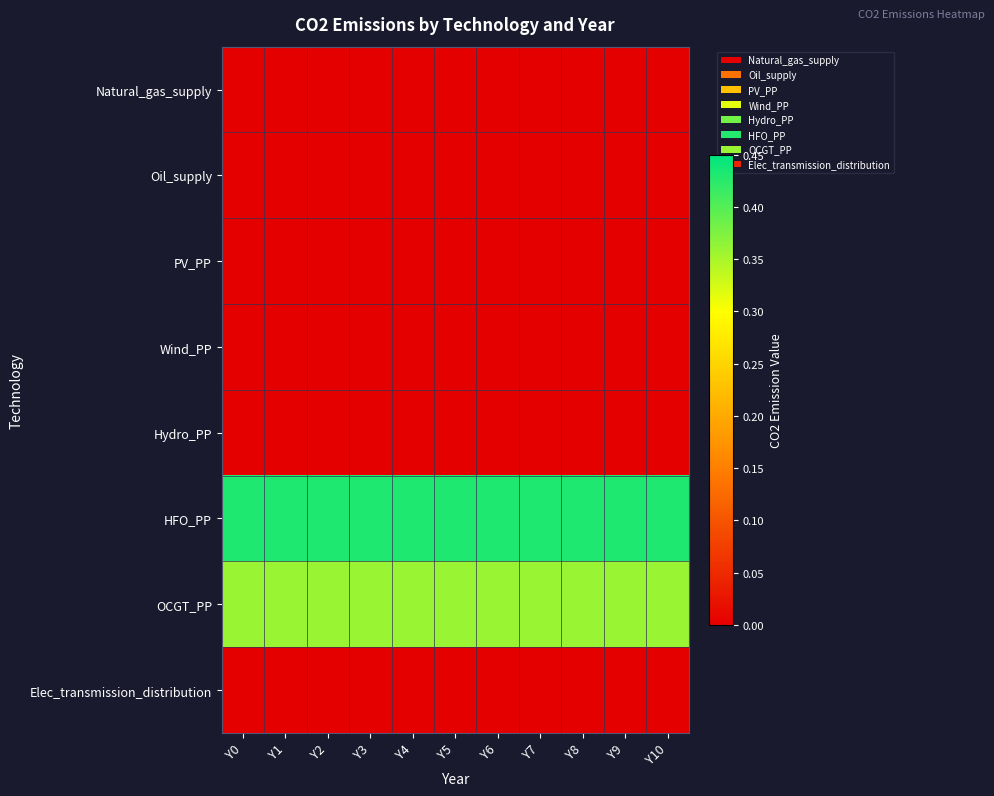

Reading left to right, list all the values displayed in this chart.

Natural_gas_supply: Y0=0.0	Y1=0.0	Y2=0.0	Y3=0.0	Y4=0.0	Y5=0.0	Y6=0.0	Y7=0.0	Y8=0.0	Y9=0.0	Y10=0.0
Oil_supply: Y0=0.0	Y1=0.0	Y2=0.0	Y3=0.0	Y4=0.0	Y5=0.0	Y6=0.0	Y7=0.0	Y8=0.0	Y9=0.0	Y10=0.0
PV_PP: Y0=0.0	Y1=0.0	Y2=0.0	Y3=0.0	Y4=0.0	Y5=0.0	Y6=0.0	Y7=0.0	Y8=0.0	Y9=0.0	Y10=0.0
Wind_PP: Y0=0.0	Y1=0.0	Y2=0.0	Y3=0.0	Y4=0.0	Y5=0.0	Y6=0.0	Y7=0.0	Y8=0.0	Y9=0.0	Y10=0.0
Hydro_PP: Y0=0.0	Y1=0.0	Y2=0.0	Y3=0.0	Y4=0.0	Y5=0.0	Y6=0.0	Y7=0.0	Y8=0.0	Y9=0.0	Y10=0.0
HFO_PP: Y0=0.4	Y1=0.4	Y2=0.4	Y3=0.4	Y4=0.4	Y5=0.4	Y6=0.4	Y7=0.4	Y8=0.4	Y9=0.4	Y10=0.4
OCGT_PP: Y0=0.4	Y1=0.4	Y2=0.4	Y3=0.4	Y4=0.4	Y5=0.4	Y6=0.4	Y7=0.4	Y8=0.4	Y9=0.4	Y10=0.4
Elec_transmission_distribution: Y0=0.0	Y1=0.0	Y2=0.0	Y3=0.0	Y4=0.0	Y5=0.0	Y6=0.0	Y7=0.0	Y8=0.0	Y9=0.0	Y10=0.0